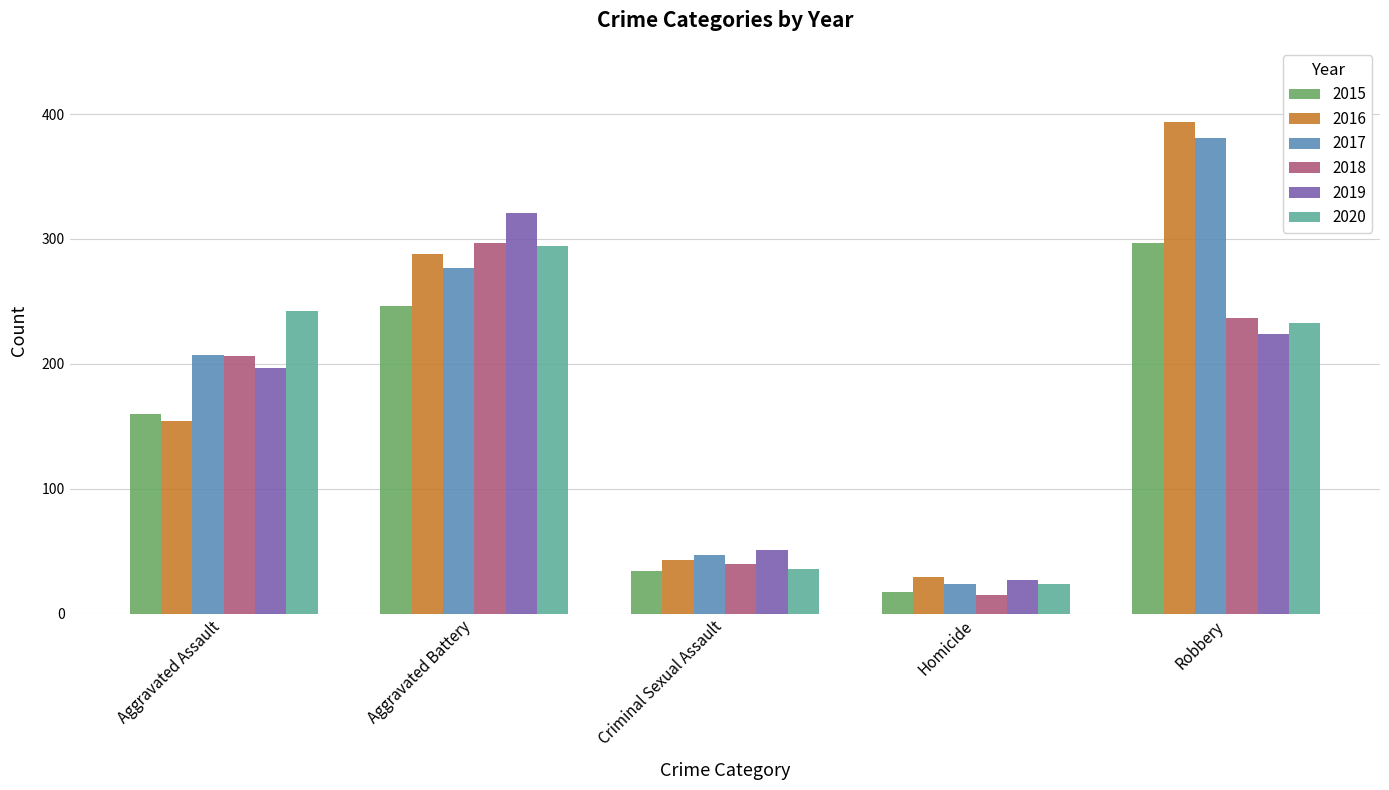

Reading left to right, transcribe all the data shown in this chart.

2015: 160	246	34	17	297
2016: 154	288	43	29	394
2017: 207	277	47	24	381
2018: 206	297	40	15	237
2019: 197	321	51	27	224
2020: 242	294	36	24	233